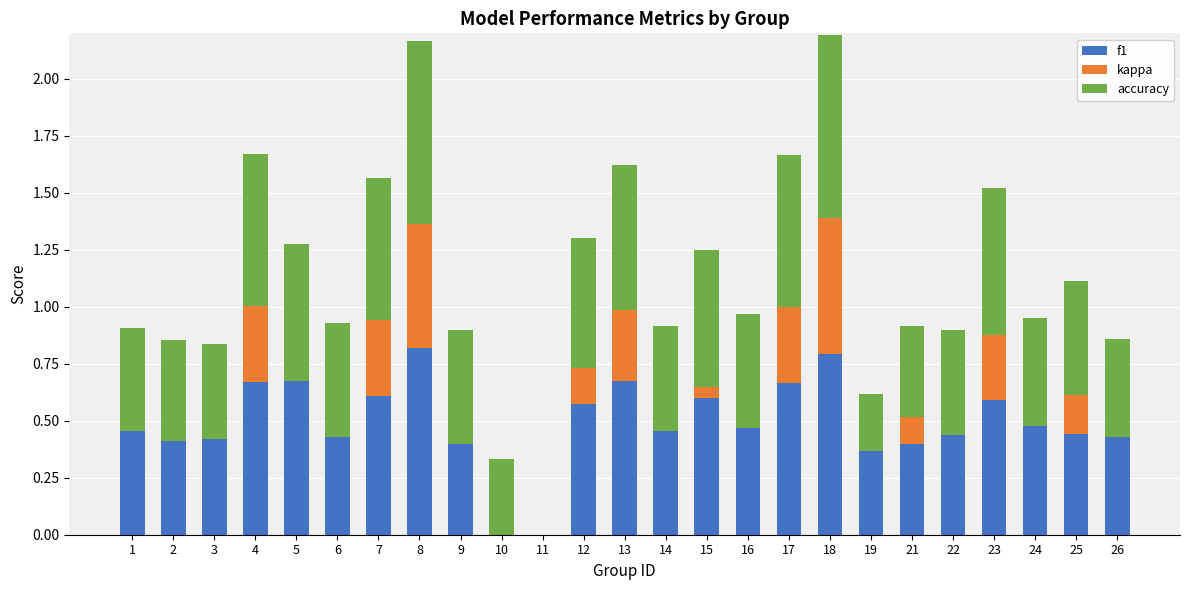

How many distinct data groups are displayed?

3